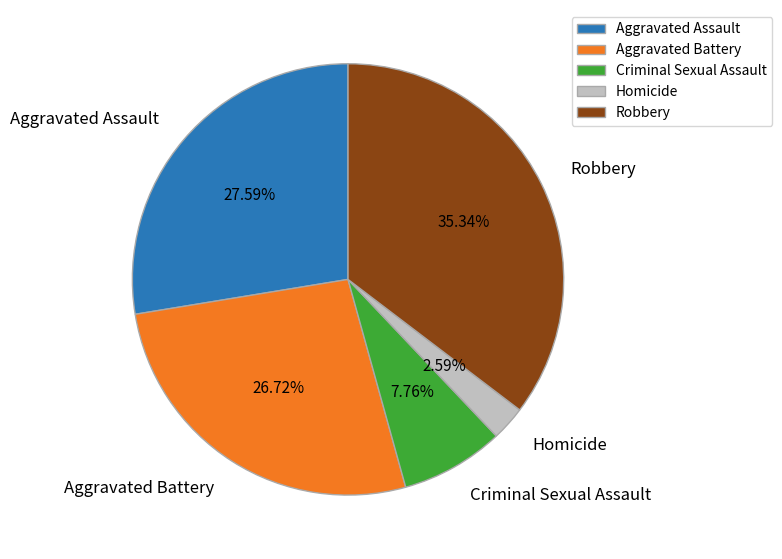

Approximately how many times larger is the value at Aggravated Battery compared to Criminal Sexual Assault?

3.4